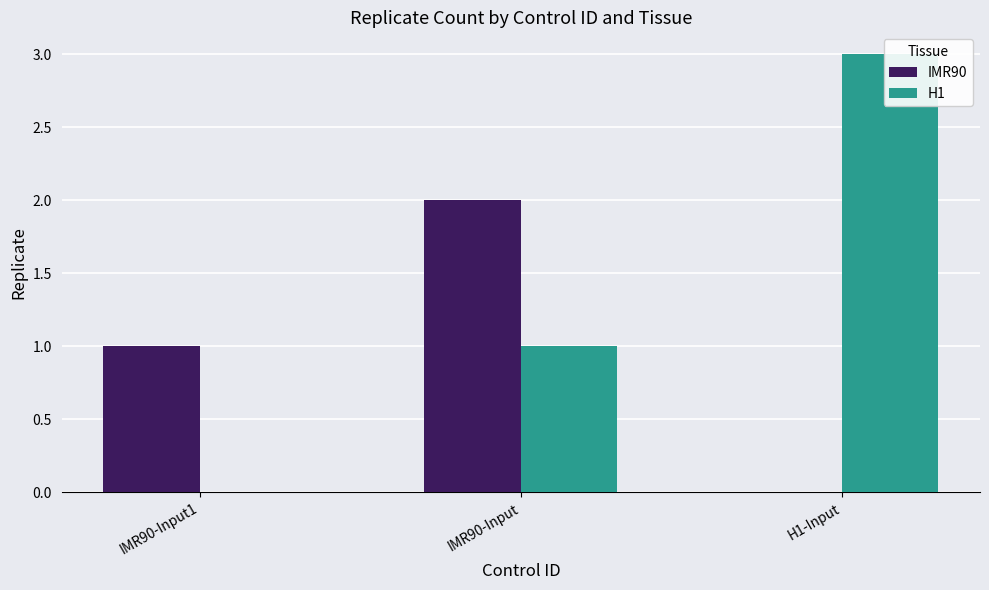

What is the maximum value for IMR90?

2